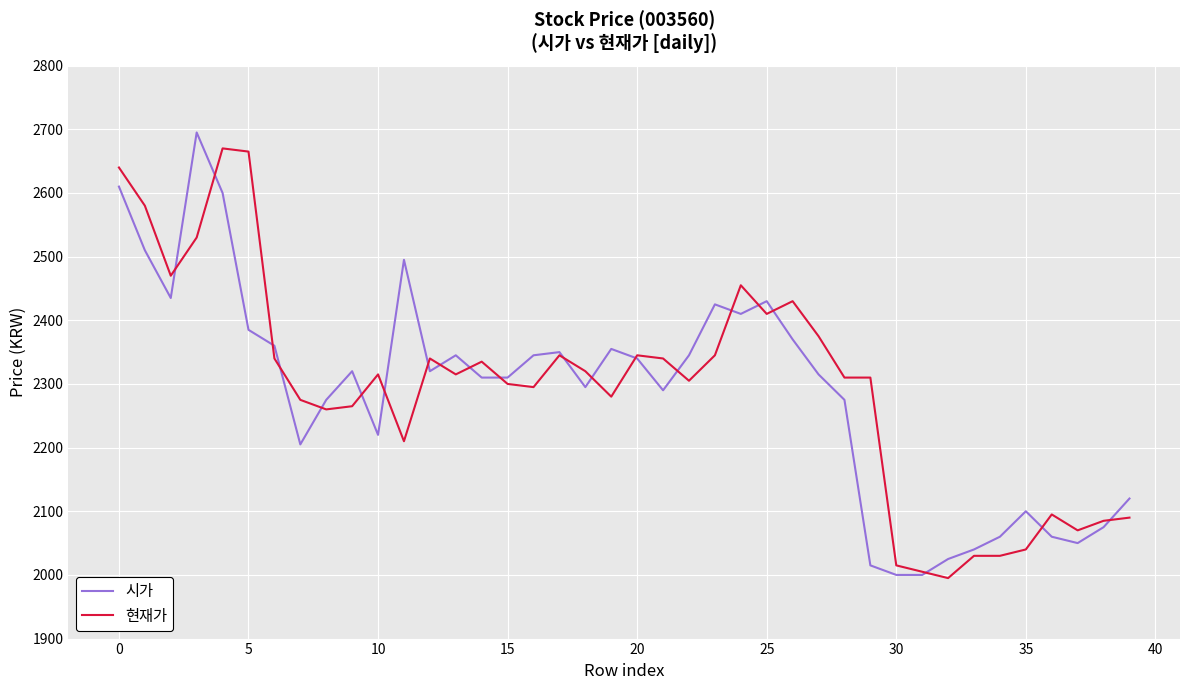

What is the minimum value for 시가?

2000